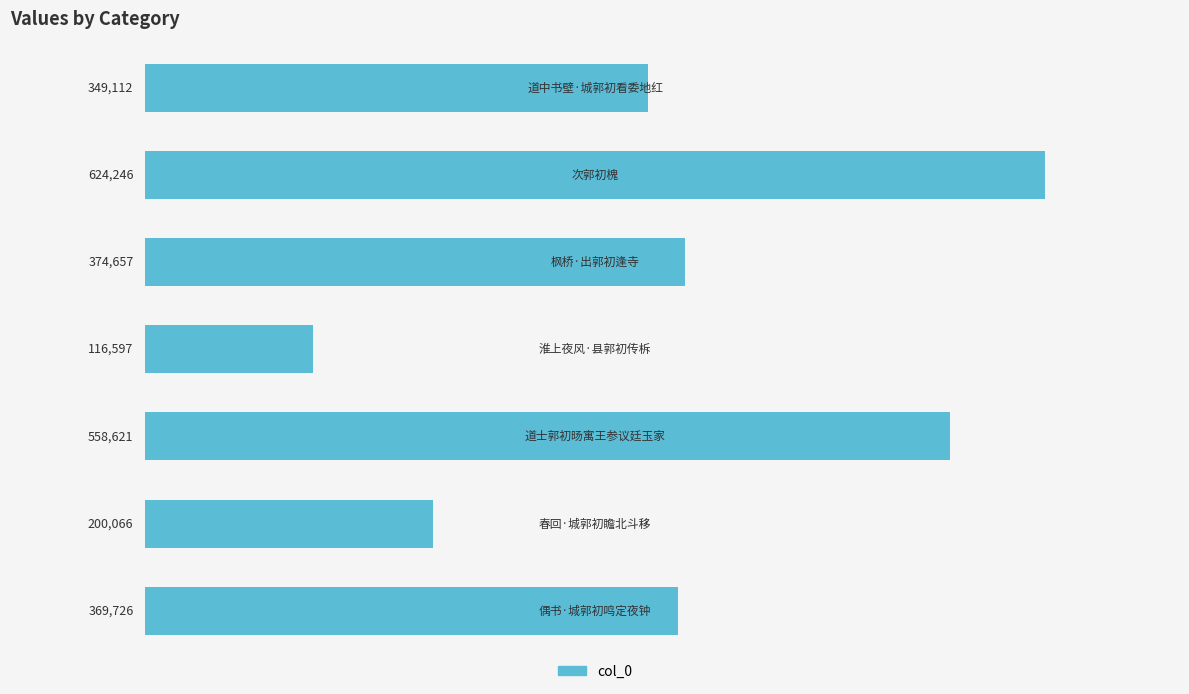

What is the difference between the maximum and minimum values?

507649